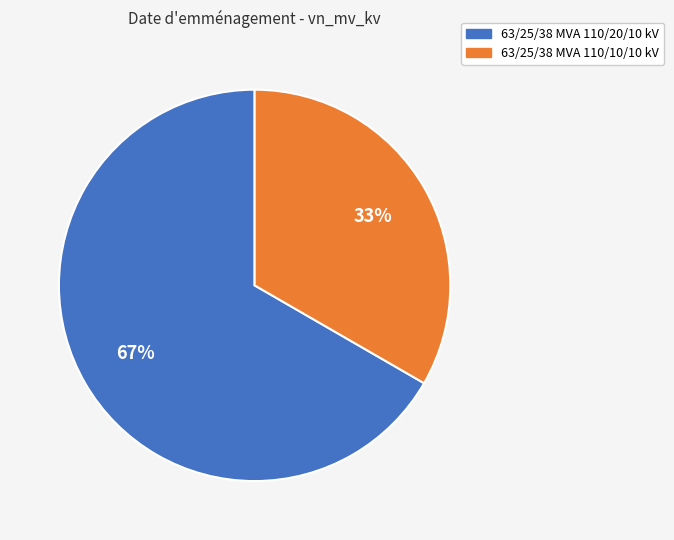

Which has a higher value, 63/25/38 MVA 110/10/10 kV or 63/25/38 MVA 110/20/10 kV?

63/25/38 MVA 110/20/10 kV